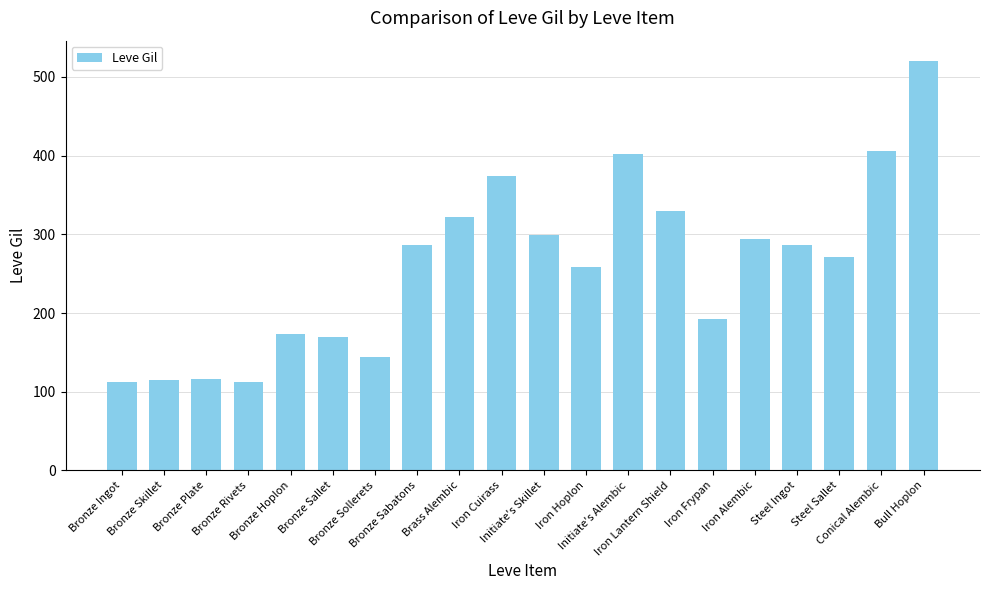

Between Bull Hoplon and Steel Ingot, which is larger?

Bull Hoplon